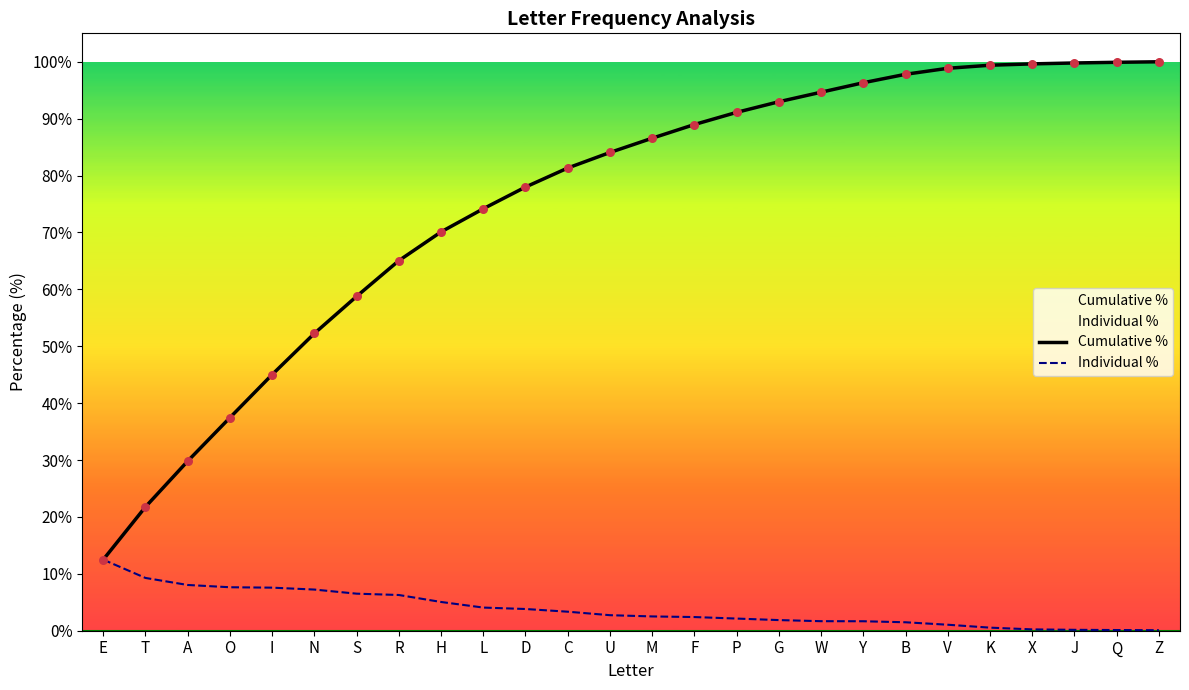

What are all the series names shown in the legend?

Cumulative %, Individual %